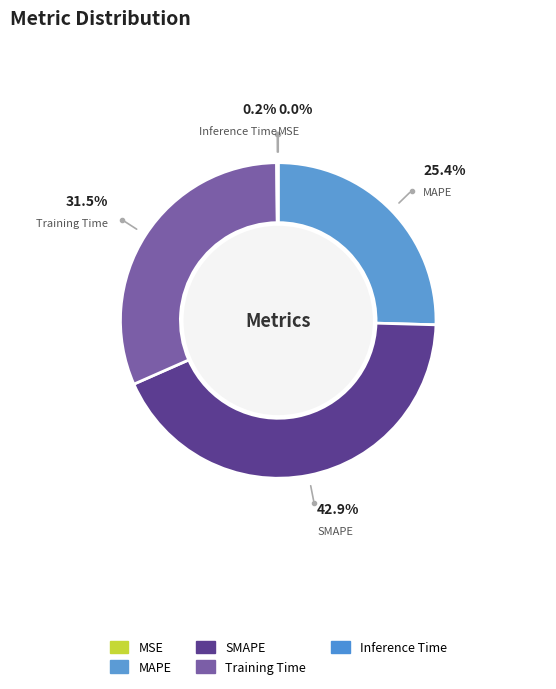

To the nearest percent, what percentage of the pie is SMAPE?

43%